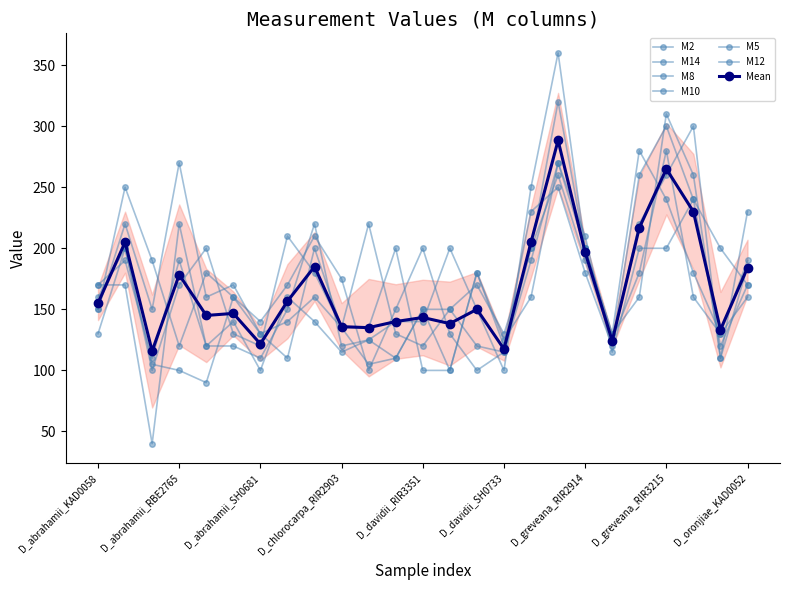

Is it true that M14 equals 100 at D_davidii_RIR3353?

True